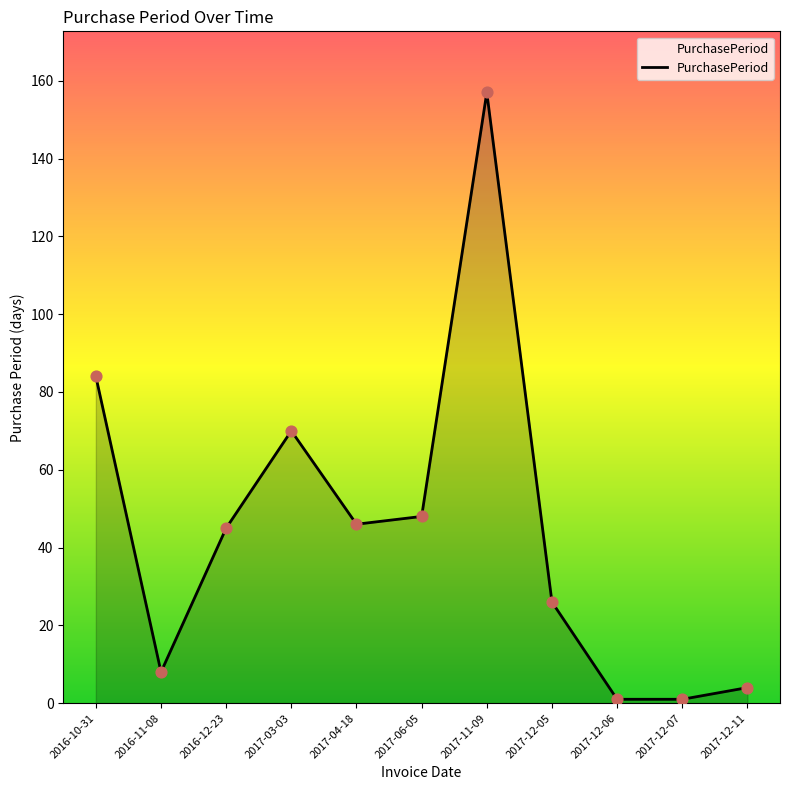

What is the change in value from 2016-10-31 to 2017-12-06?

-83